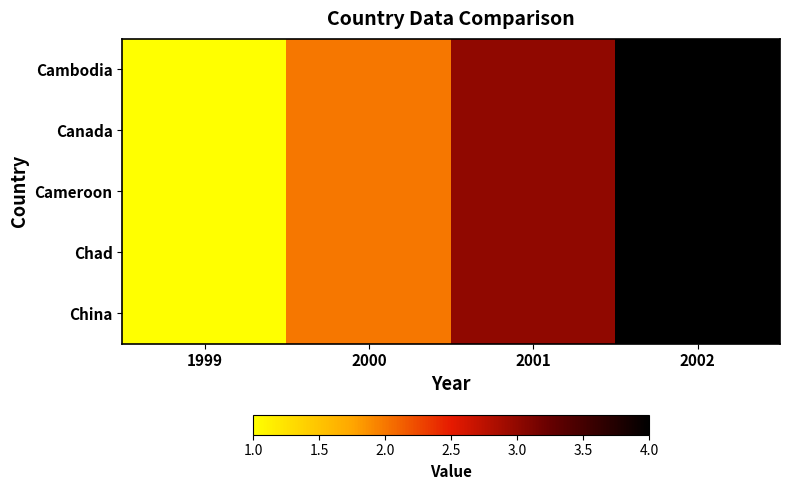

Rank the series at 2002 from highest to lowest value.

Cambodia, Canada, Cameroon, Chad, China